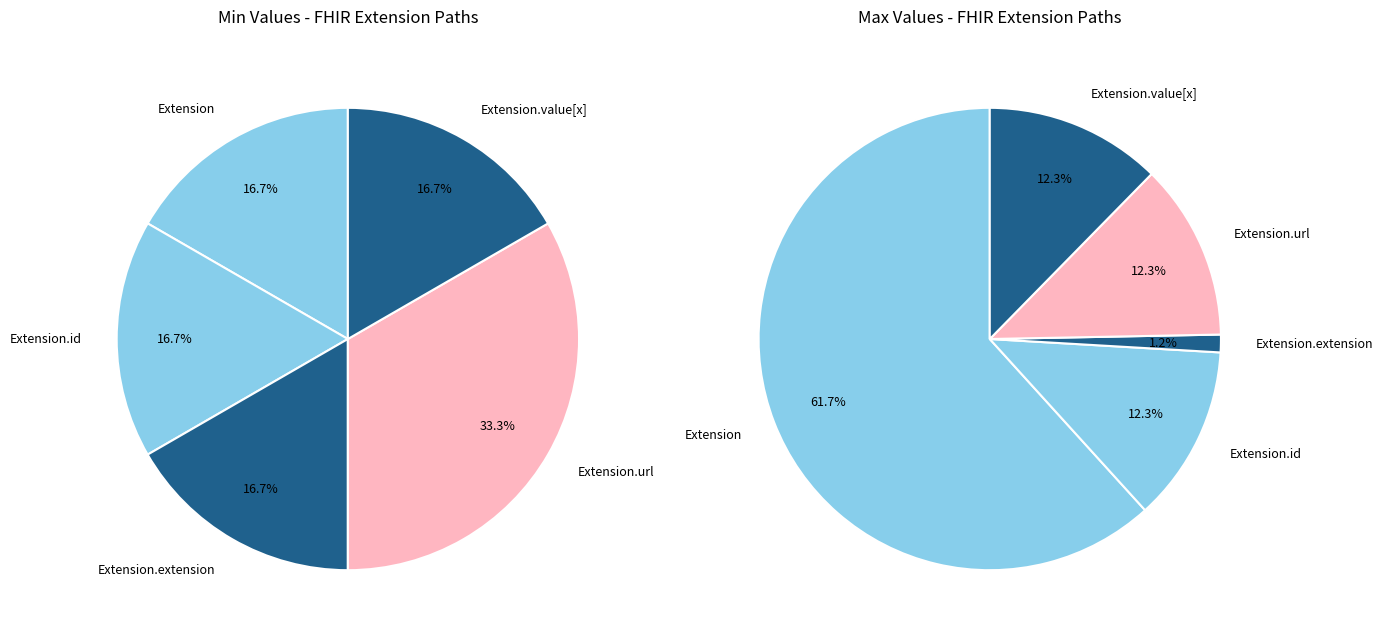

Does values_min account for over 50% of the chart?

No